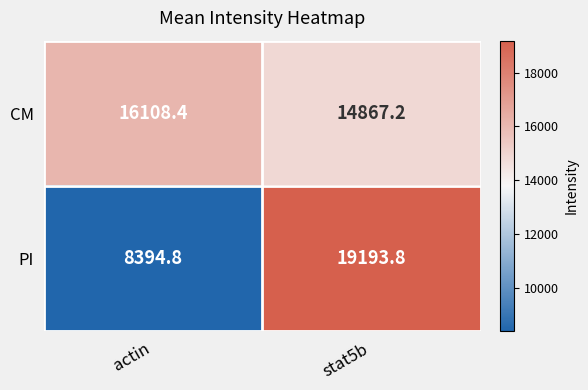

At which label does PI reach its minimum?

actin